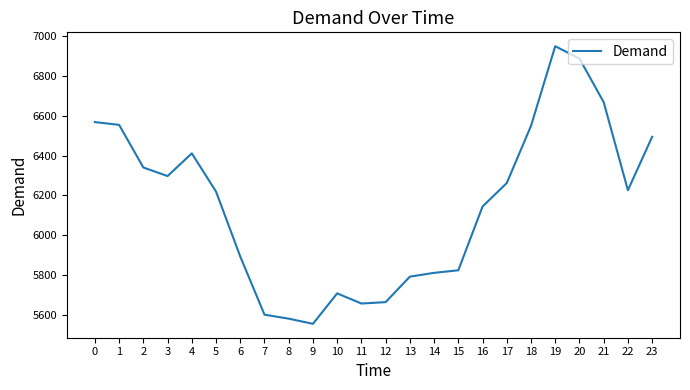

At which category does the data reach its first local valley?

3